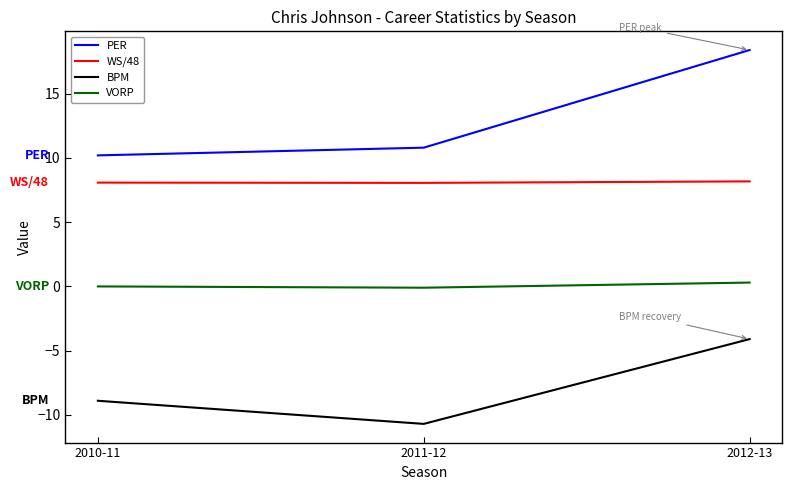

Is it true that WS/48 equals 8.2 at 2012-13?

True